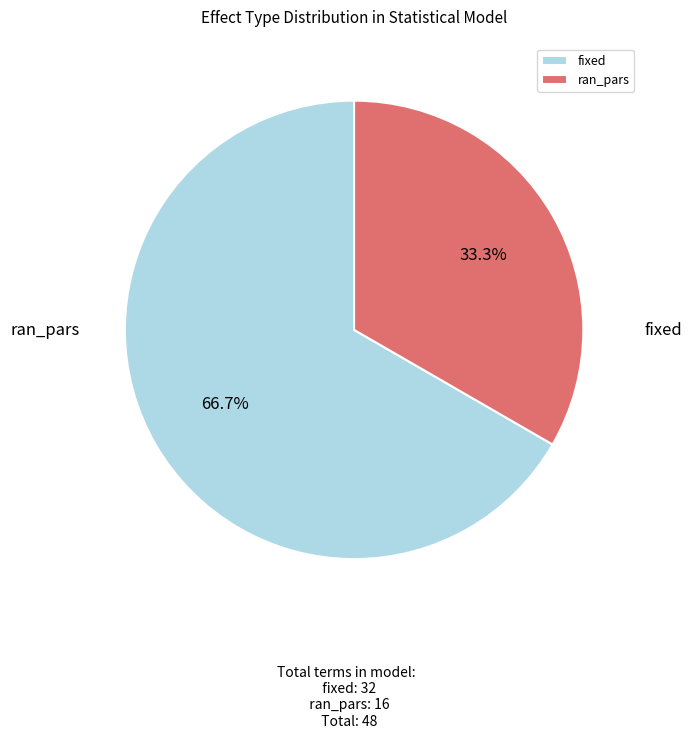

Which has a higher value, fixed or ran_pars?

fixed